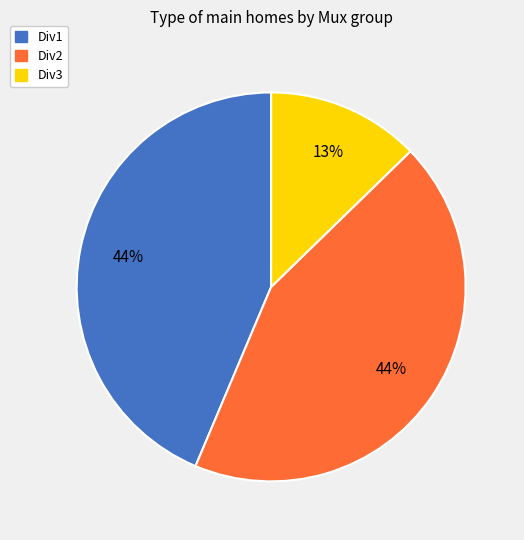

Is there a majority slice in this chart?

No